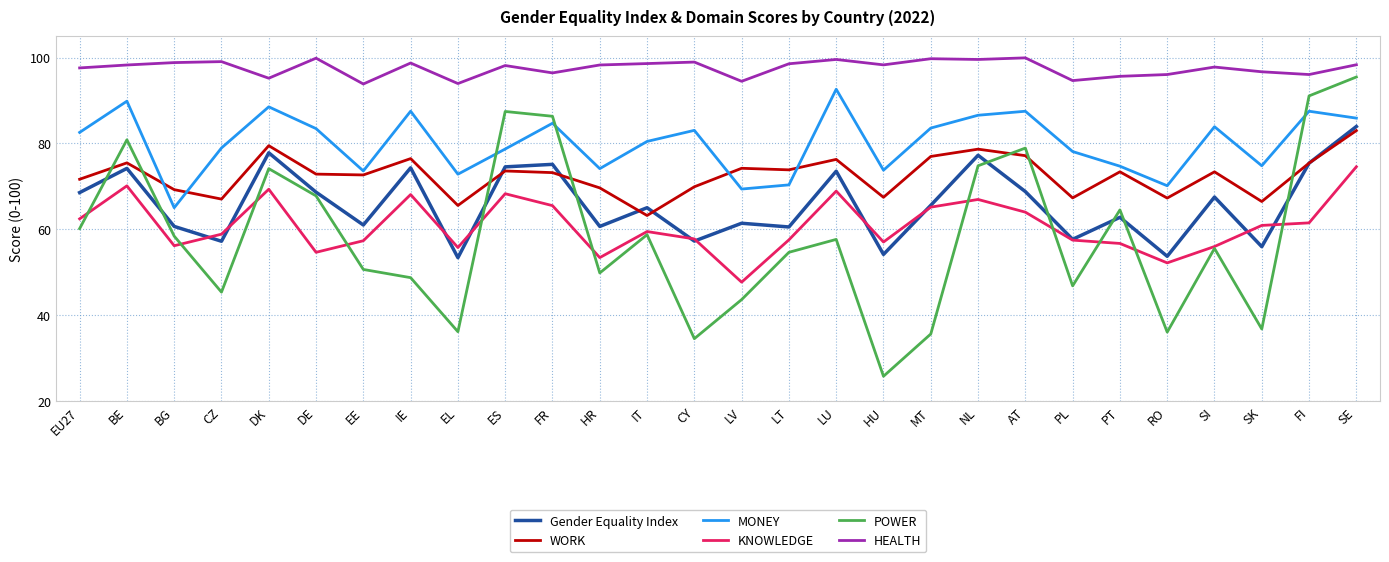

At which category does MONEY reach its first local valley?

BG